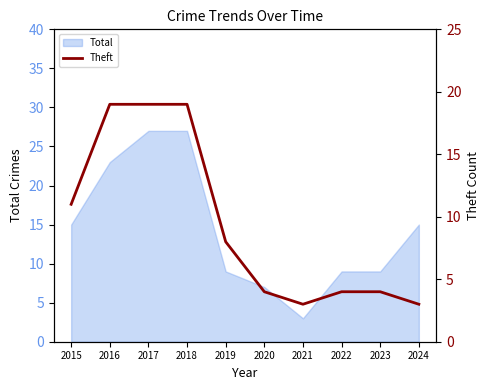

True or false: Total has a value of 5 at 2019.

False